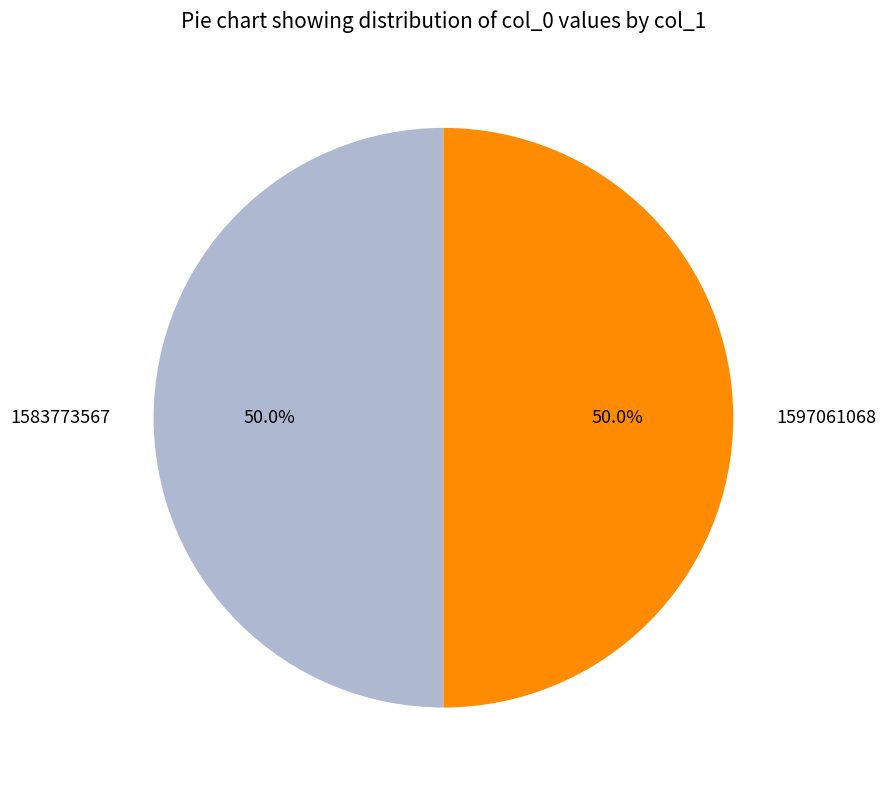

To the nearest percent, what portion does 1597061068 represent?

50%